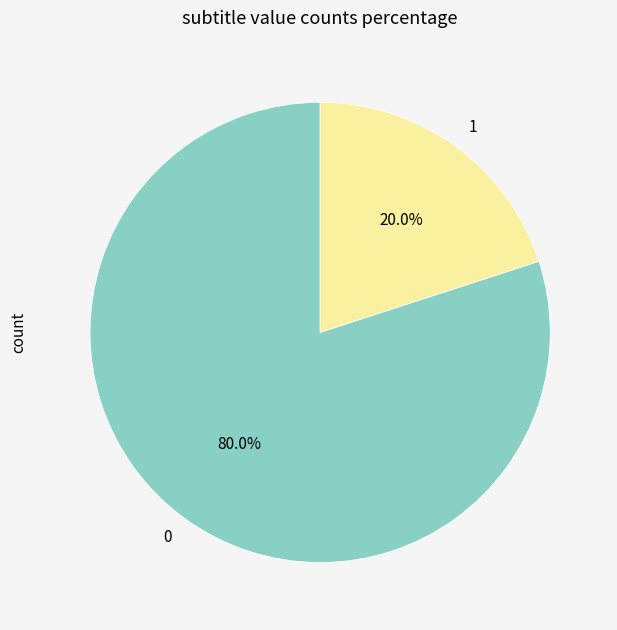

To the nearest percent, what is the average slice percentage?

50%